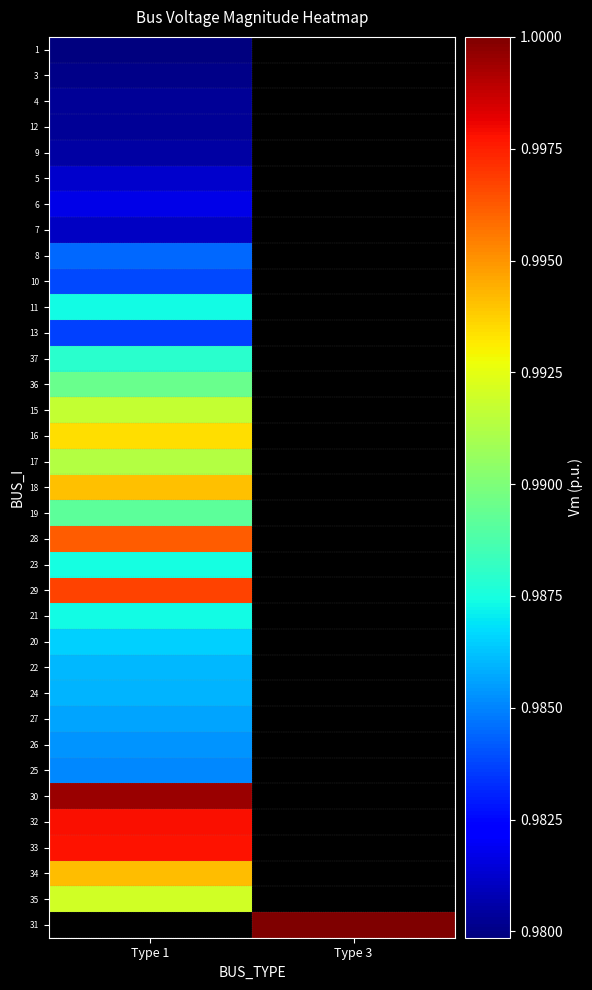

Is the value of 1 at Type 3 greater than the value of 18 at Type 1?

No